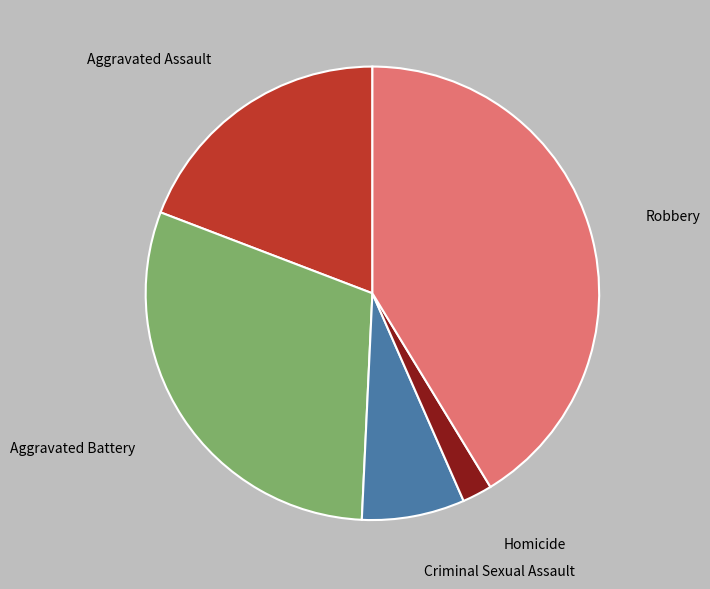

Is the sum of Robbery and Aggravated Assault greater than half?

Yes